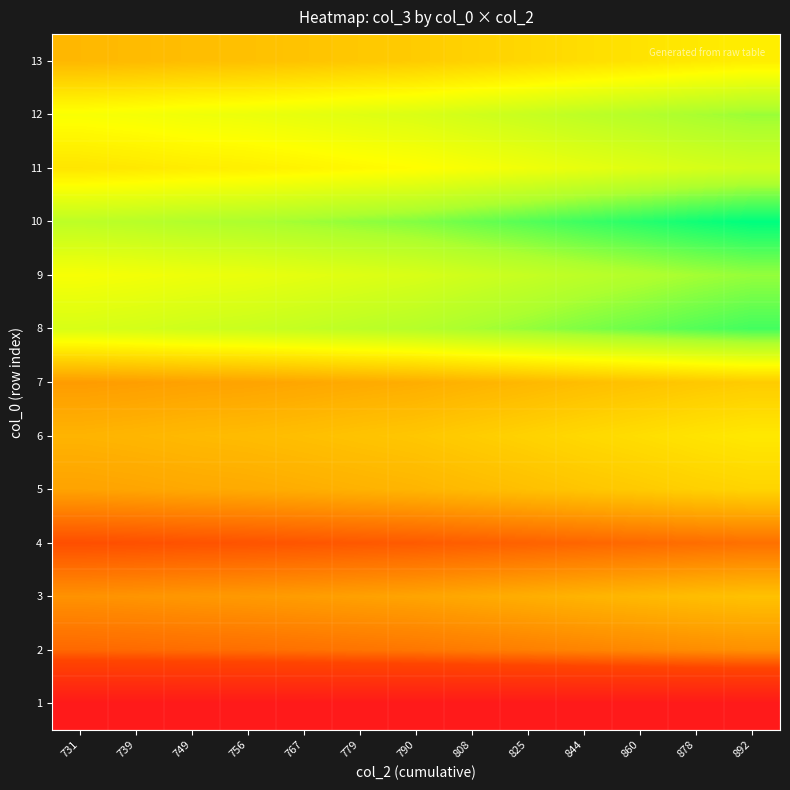

How many series are shown in this chart?

13